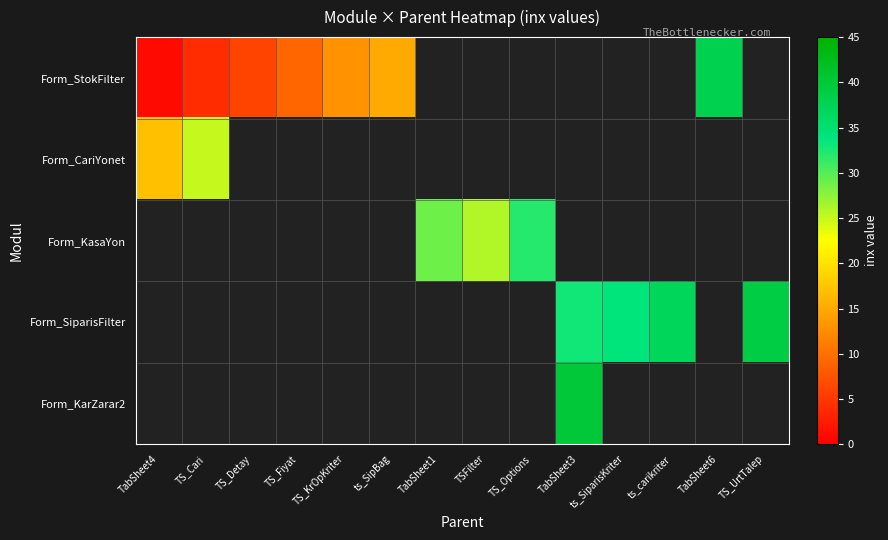

At how many categories does at least one series exceed 37?

3